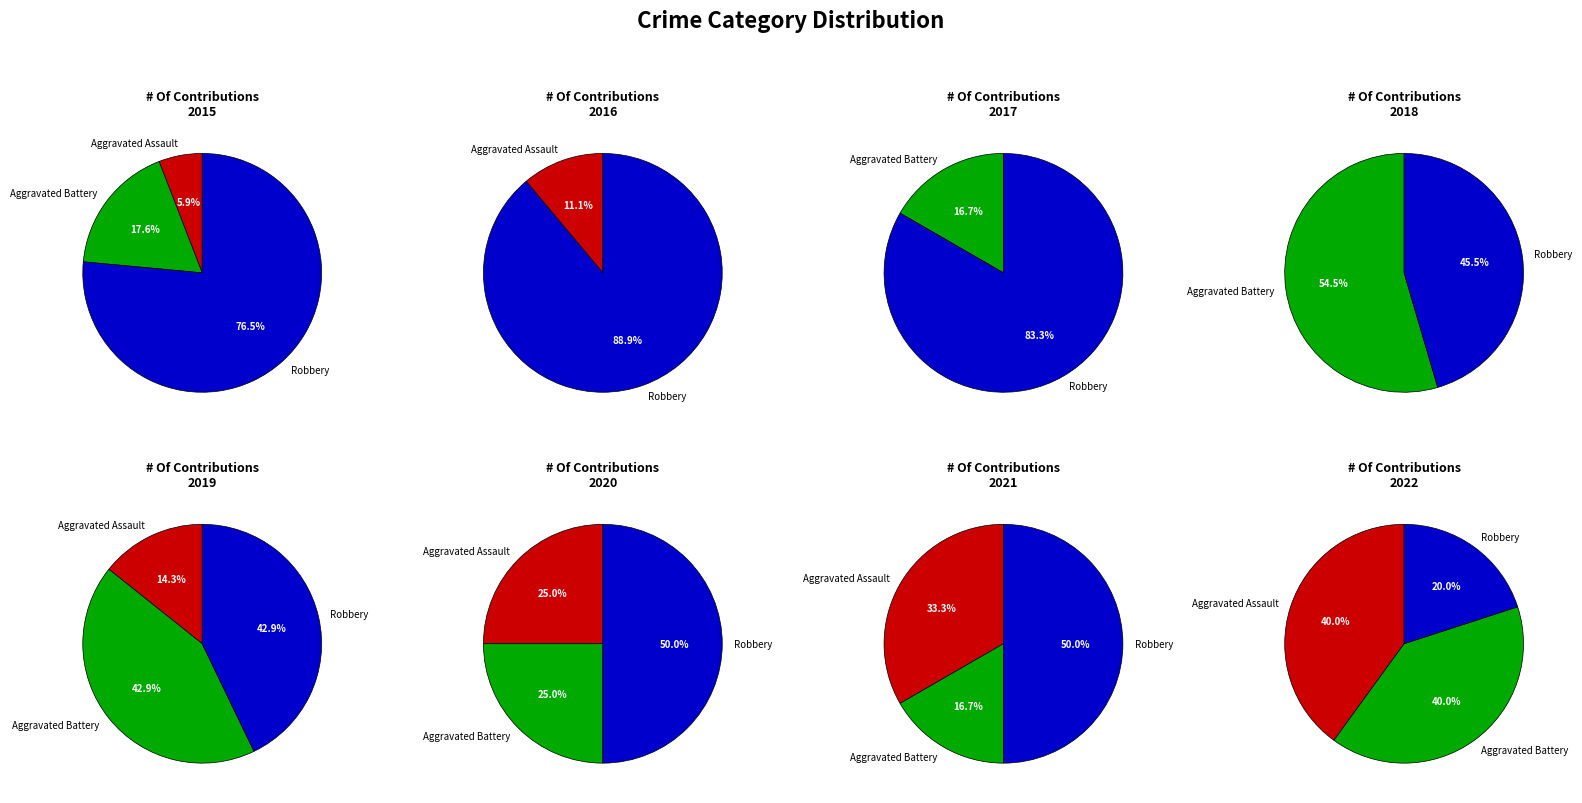

Do 2017 and 2019 together represent more than half of the pie?

No